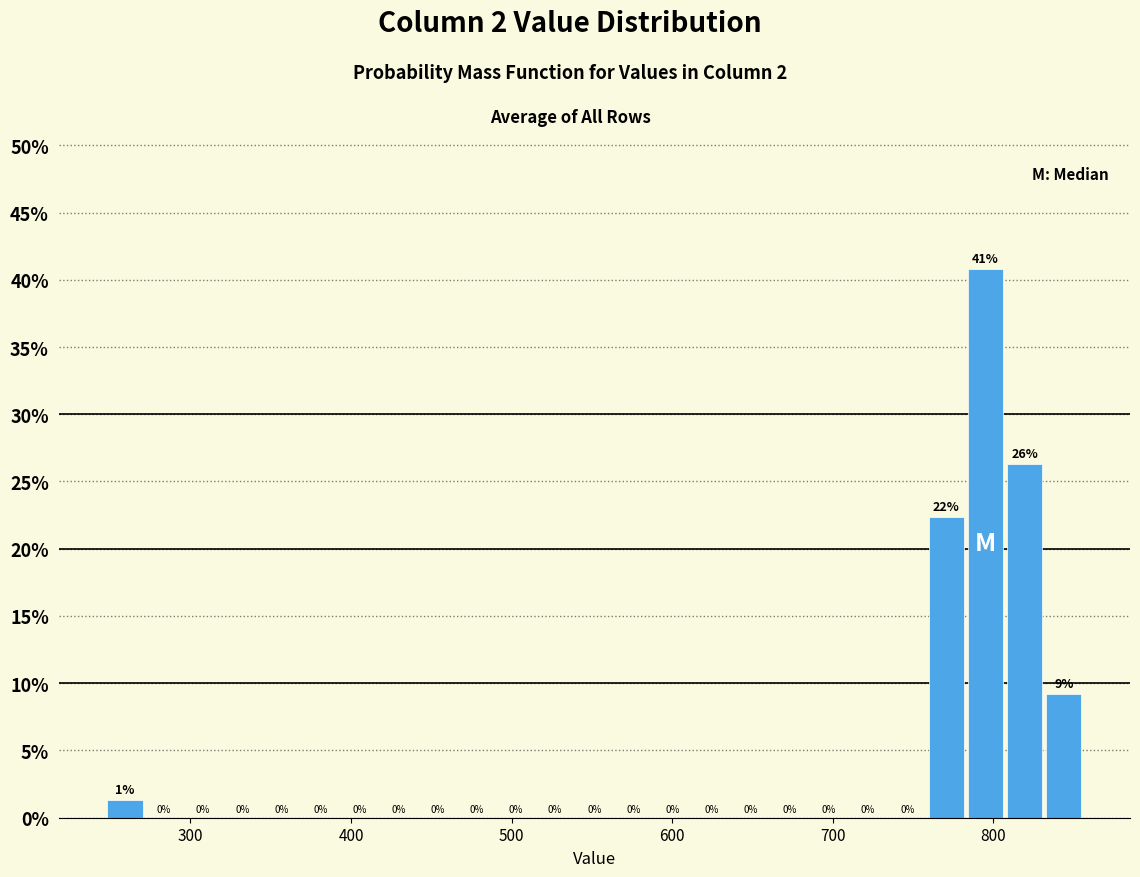

Around what value on the x-axis is the tallest bar? Give the approximate position of its centre, as read against the axis.

800